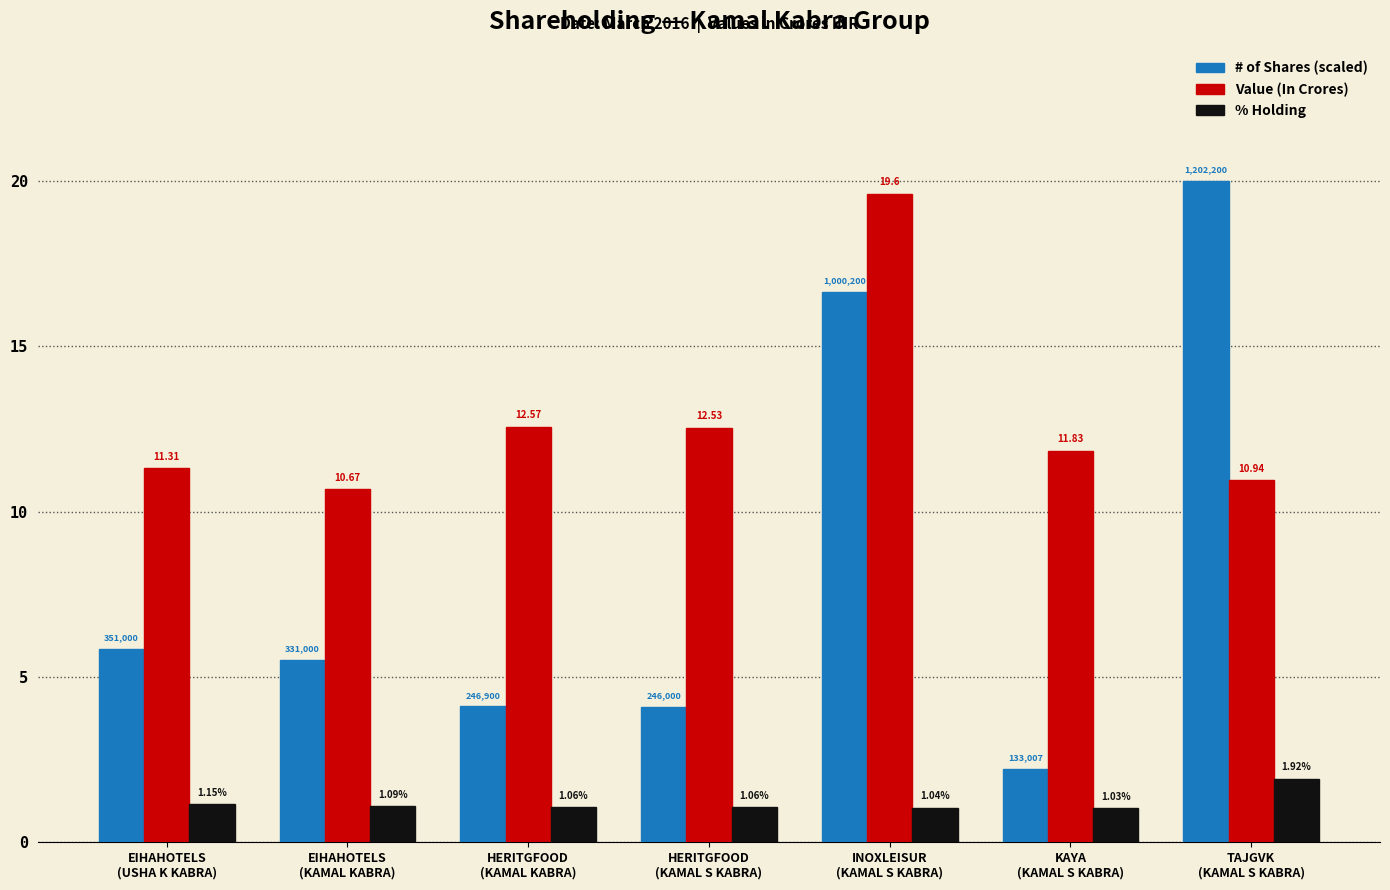

What is the sum of all # of Shares (scaled) values?

58.4